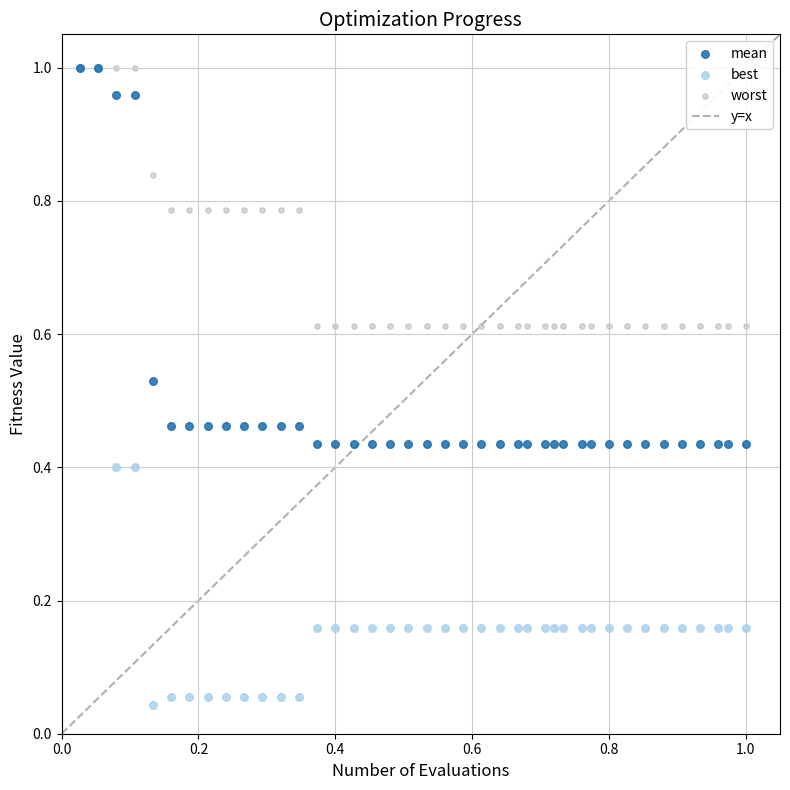

Which series reaches the minimum Y coordinate?

best